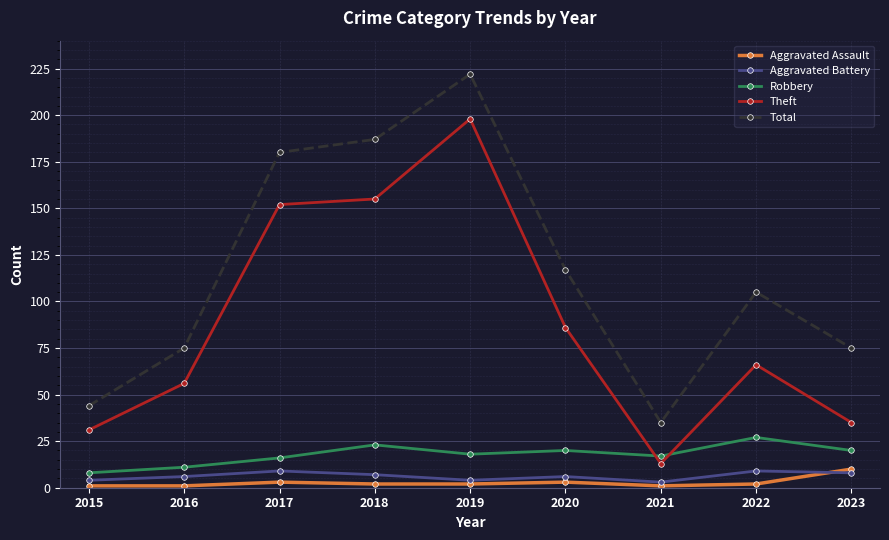

How many Aggravated Battery values are between 4 and 8?

6